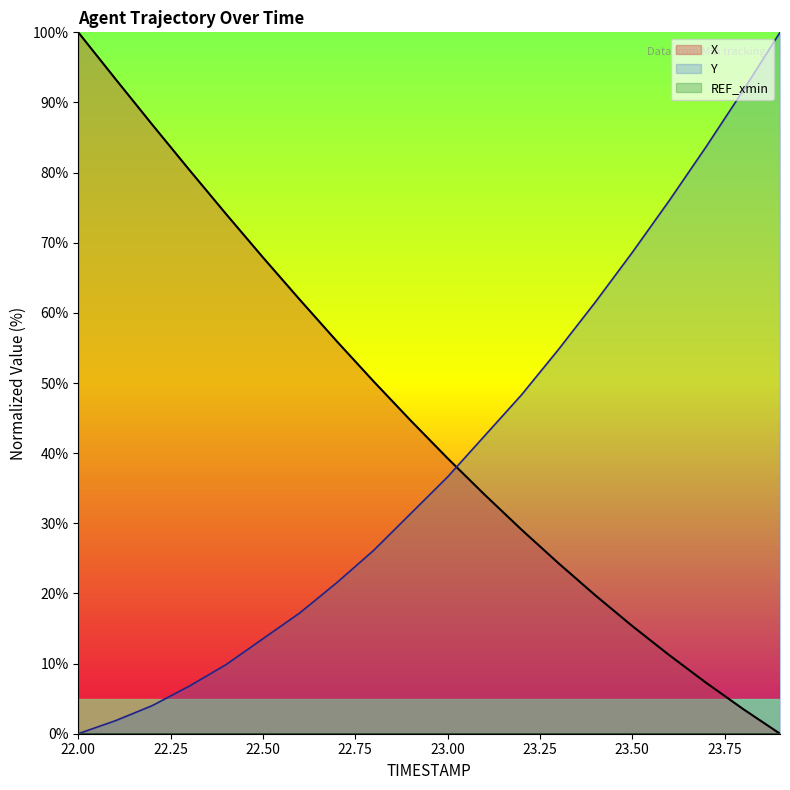

Which label corresponds to the smallest value in the chart?

23.9